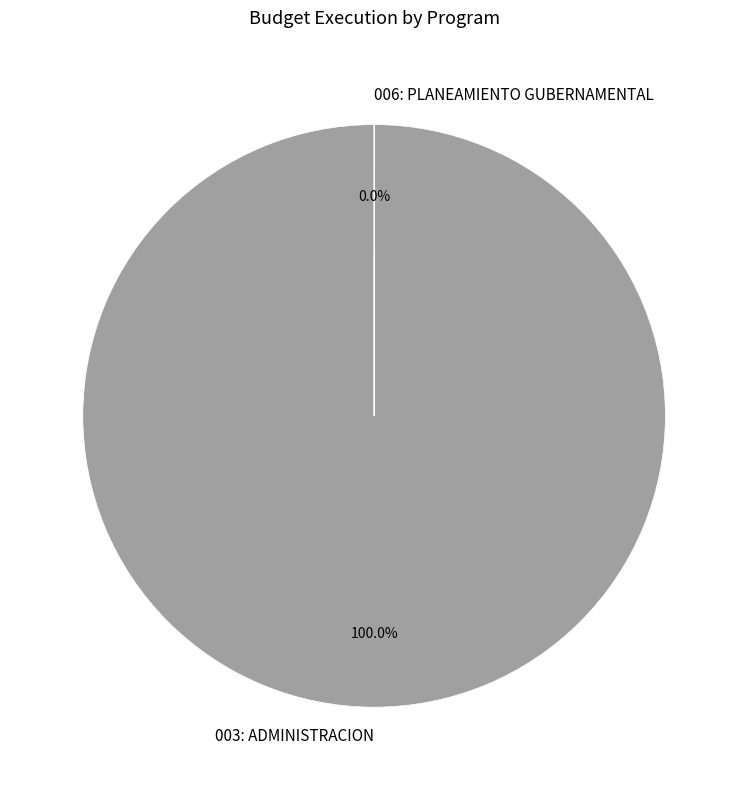

Between 006: PLANEAMIENTO GUBERNAMENTAL and 003: ADMINISTRACION, which is larger?

003: ADMINISTRACION